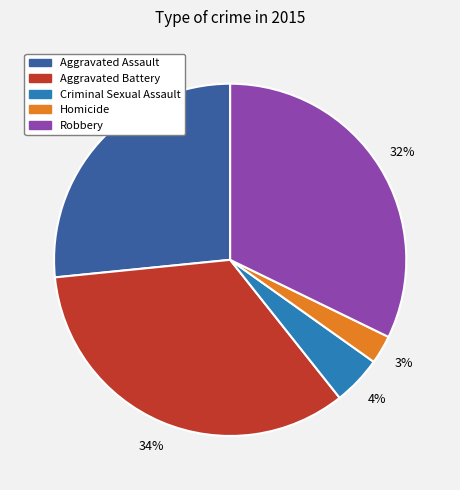

To the nearest percent, what is the difference between the largest and smallest slice percentages?

31%